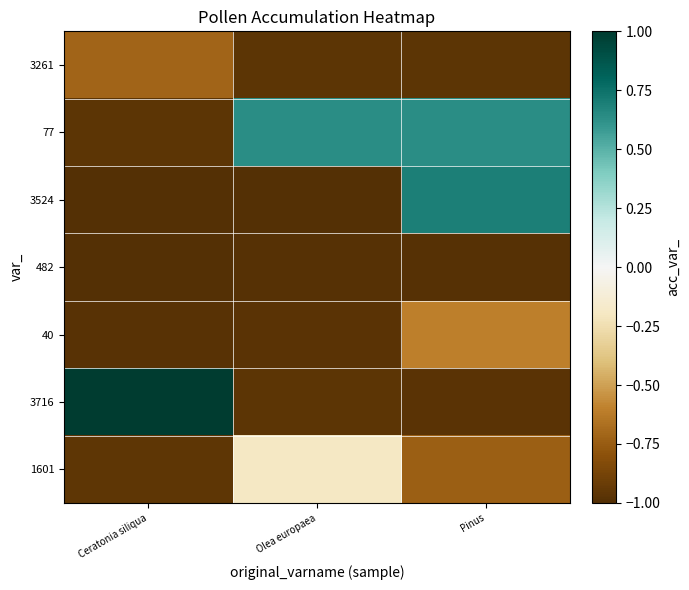

At which category is the sum across all series the highest?

Pinus